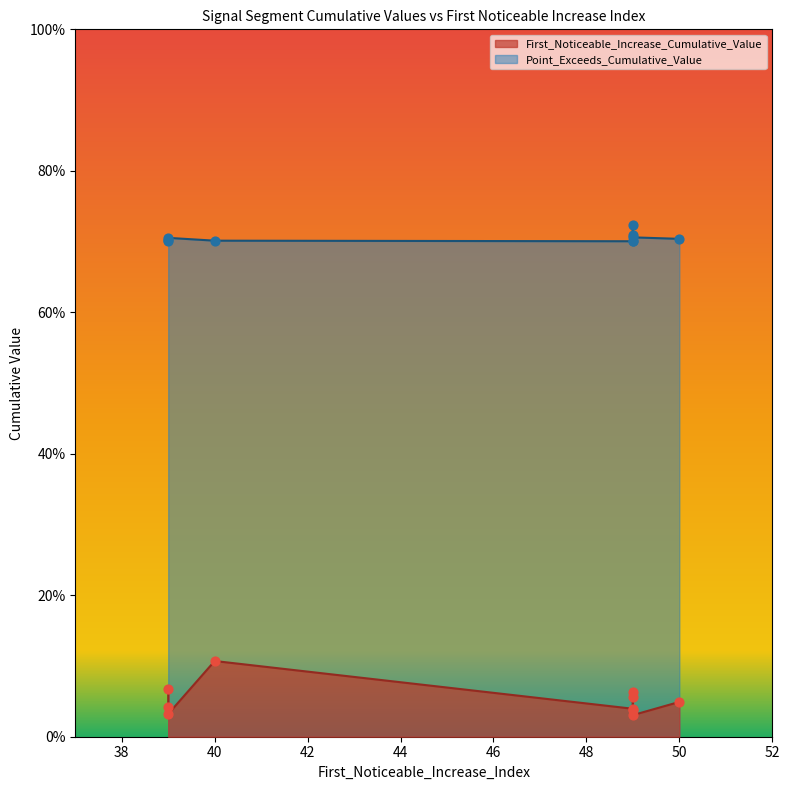

Which series has the largest Y range (max minus min)?

First_Noticeable_Increase_Cumulative_Value